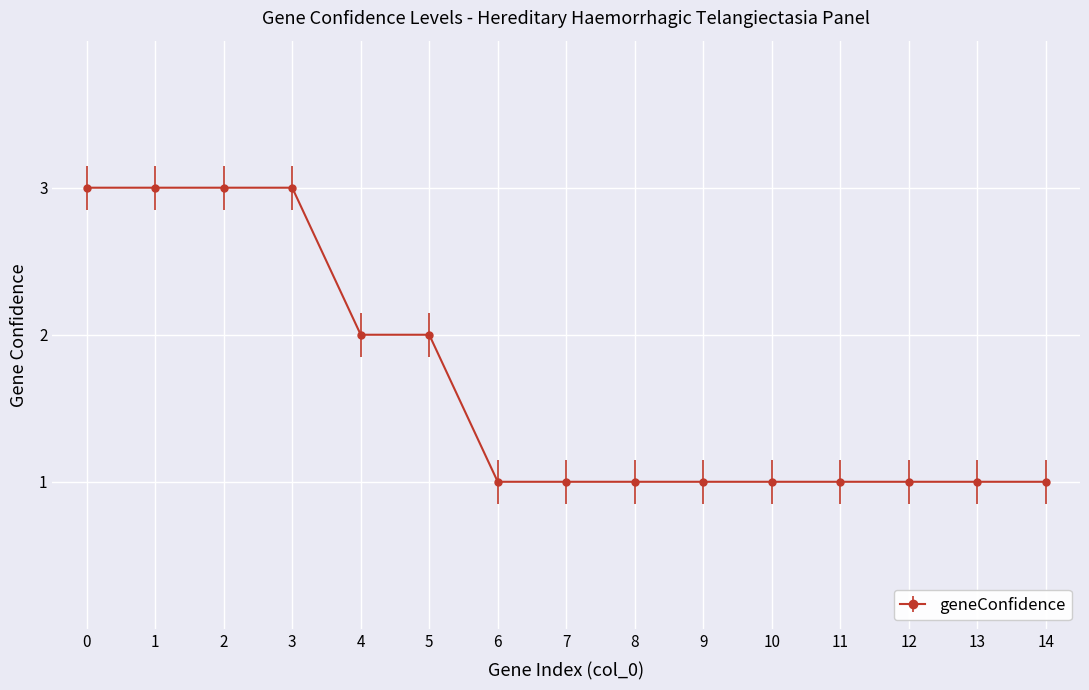

What is the difference between the maximum and minimum values?

2